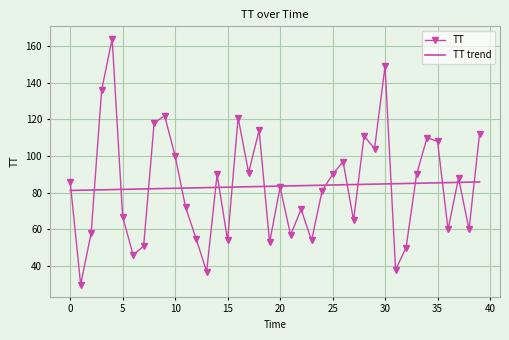

Which series has the widest spread of values?

TT